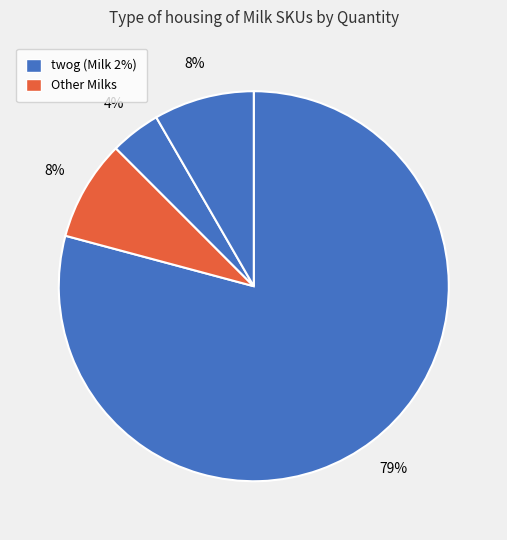

Count the number of slices in the pie.

4